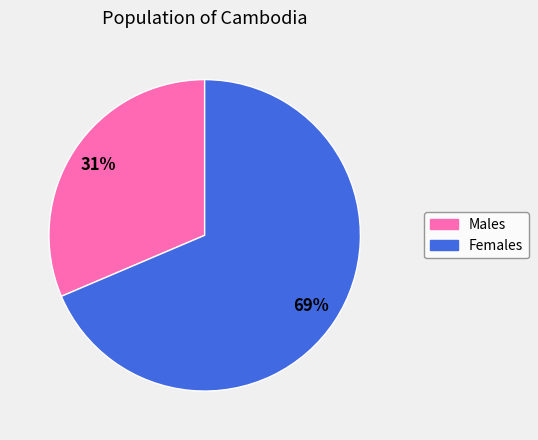

Does any single category account for the majority?

Yes